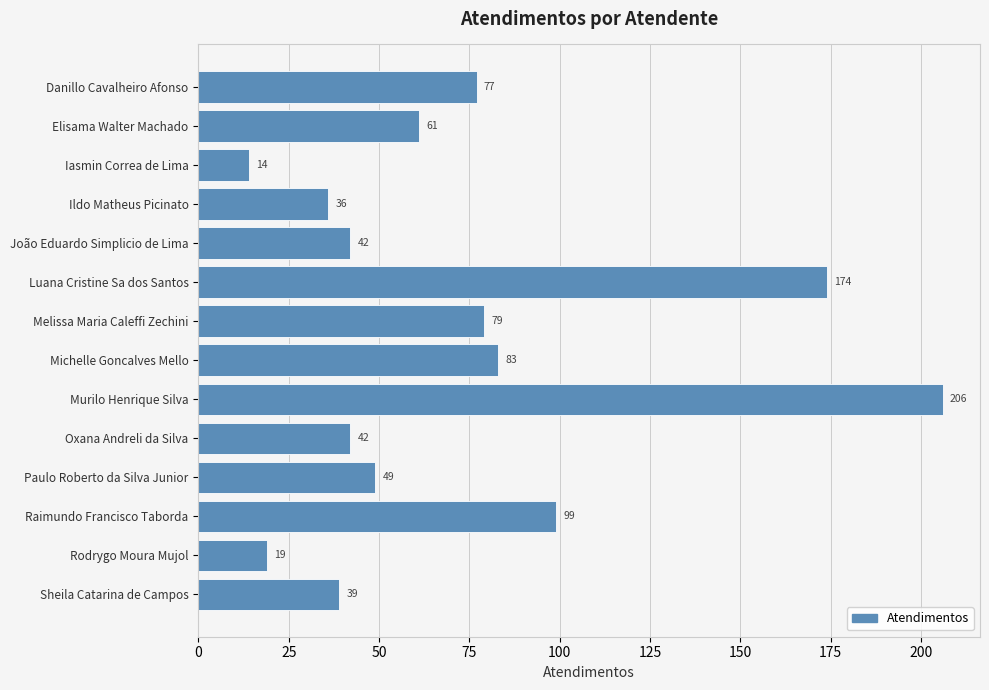

What is the difference between the values at Elisama Walter Machado and Michelle Goncalves Mello?

22